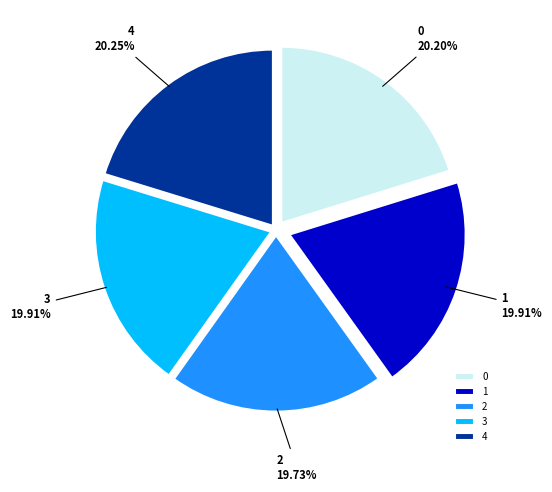

Is there a majority slice in this chart?

No